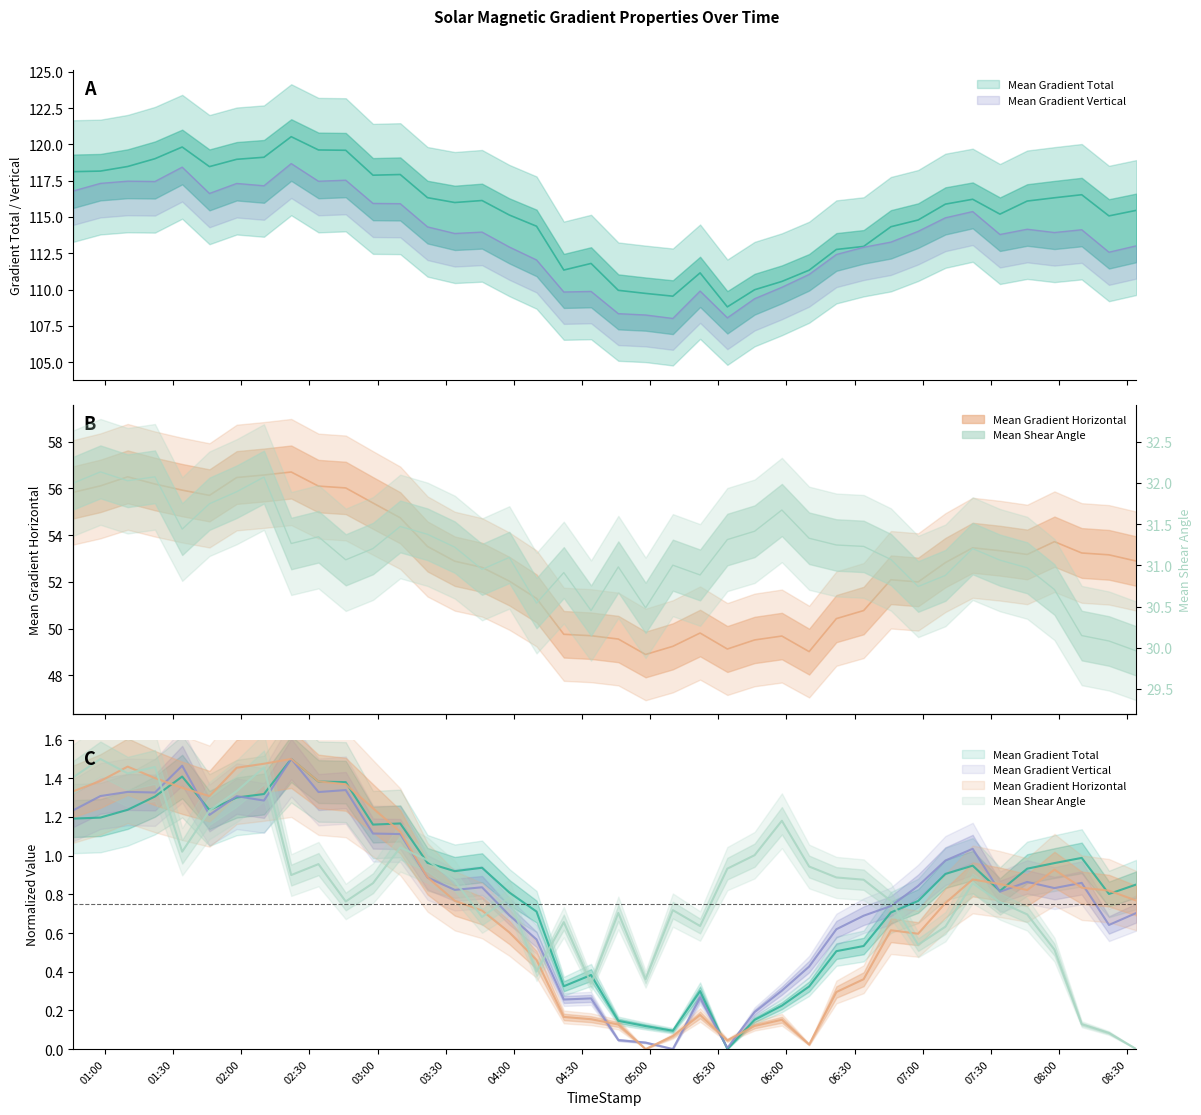

Reading right to left, list all the values displayed in this chart.

Mean Gradient Total: 115.5	115.1	116.5	116.3	116.1	115.2	116.2	115.9	114.8	114.3	113.0	112.8	111.3	110.6	110.0	108.8	111.1	109.5	109.7	109.9	111.8	111.3	114.4	115.1	116.1	116.0	116.3	117.9	117.9	119.6	119.6	120.5	119.1	119.0	118.5	119.8	119.0	118.5	118.2	118.1
Mean Gradient Horizontal: 52.9	53.2	53.2	53.7	53.2	53.3	53.5	52.8	52.0	52.1	50.8	50.4	49.0	49.7	49.5	49.1	49.8	49.2	48.9	49.6	49.7	49.8	51.3	52.0	52.6	52.9	53.5	54.7	55.4	56.0	56.1	56.7	56.6	56.5	55.7	55.9	56.2	56.5	56.1	55.8
Mean Gradient Vertical: 113.0	112.6	114.1	113.9	114.2	113.8	115.4	114.9	114.0	113.3	112.9	112.4	111.0	110.2	109.4	108.0	109.9	108.0	108.2	108.3	109.9	109.8	112.0	112.9	114.0	113.9	114.3	115.9	115.9	117.5	117.5	118.7	117.1	117.3	116.6	118.4	117.4	117.5	117.3	116.8
Mean Shear Angle: 0.0	0.1	0.1	0.5	0.7	0.8	0.9	0.6	0.5	0.8	0.9	0.9	0.9	1.2	1.0	0.9	0.6	0.7	0.4	0.7	0.3	0.7	0.4	0.8	0.7	0.9	1.0	1.0	0.9	0.8	1.0	0.9	1.5	1.3	1.2	1.0	1.5	1.4	1.5	1.4